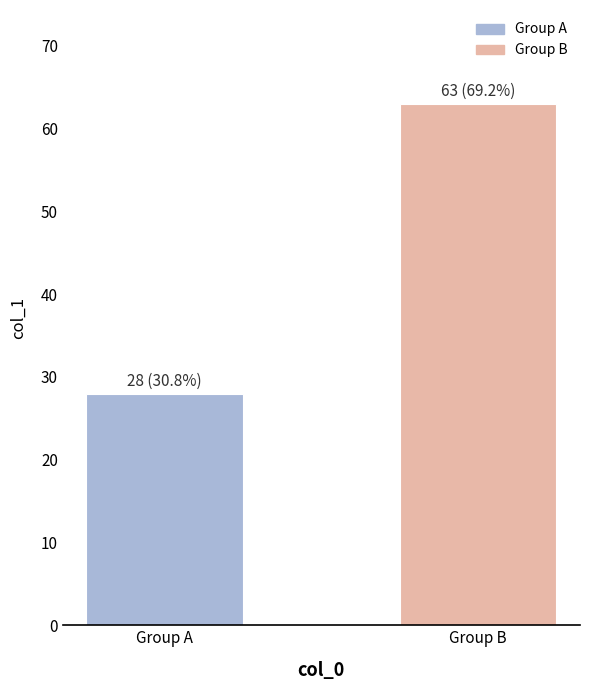

Count the number of categories in the chart.

2